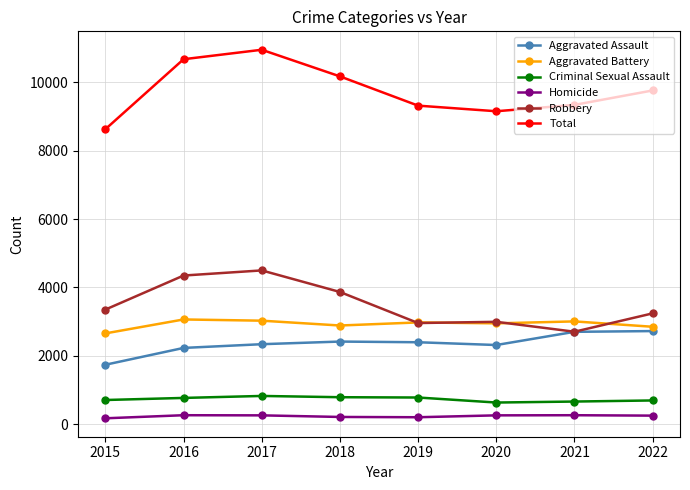

Is it true that Criminal Sexual Assault equals 663 at 2021?

True